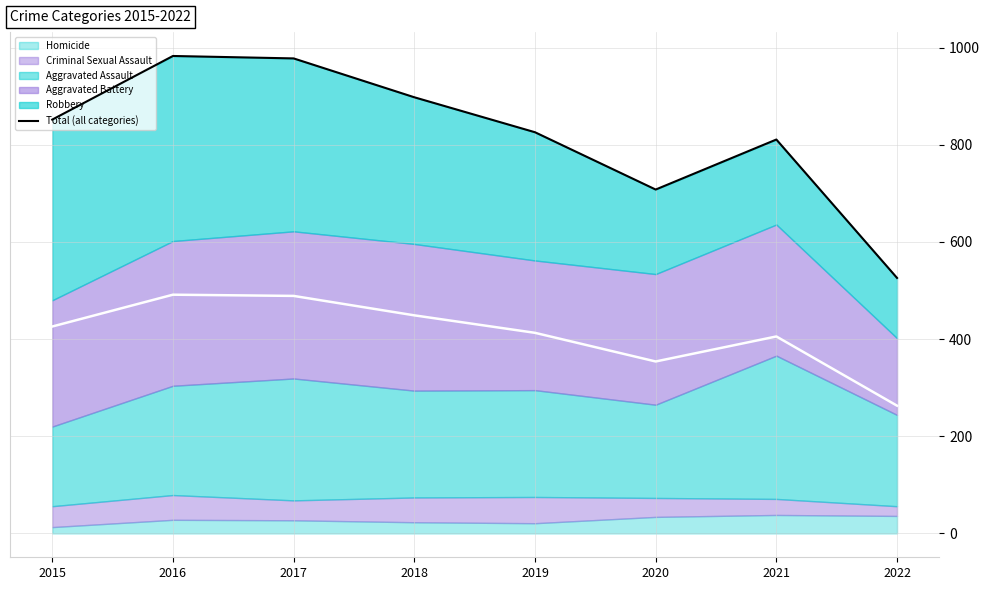

Where is the data nearest to the value 754?

2020